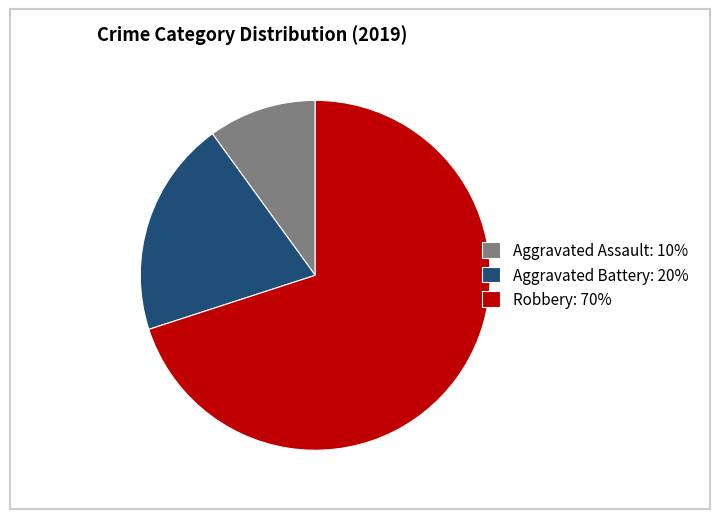

Which has a higher value, Aggravated Assault or Aggravated Battery?

Aggravated Battery